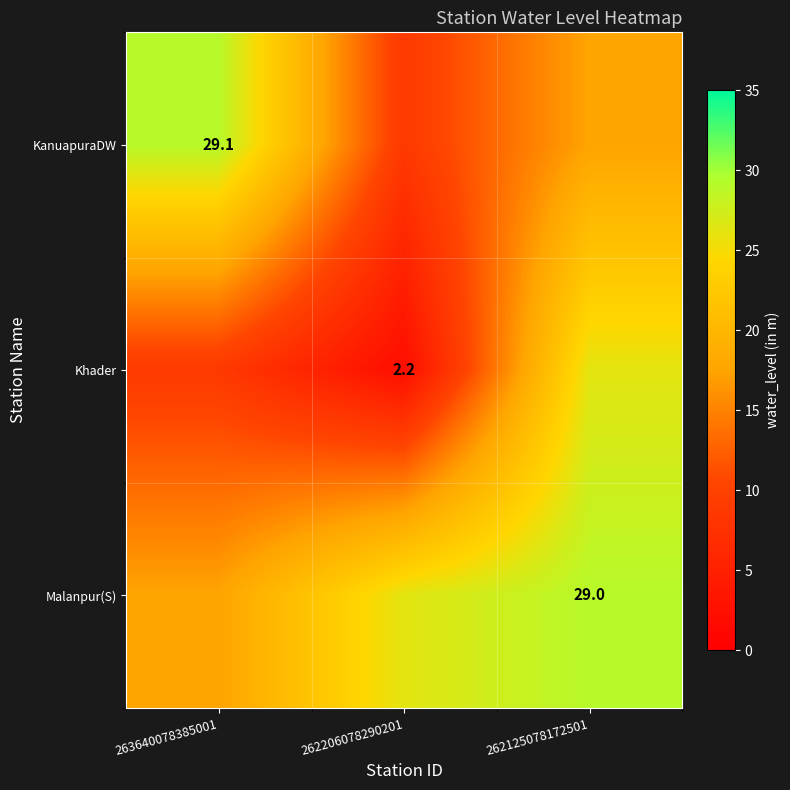

At which label does Khader first exceed 8?

263640078385001